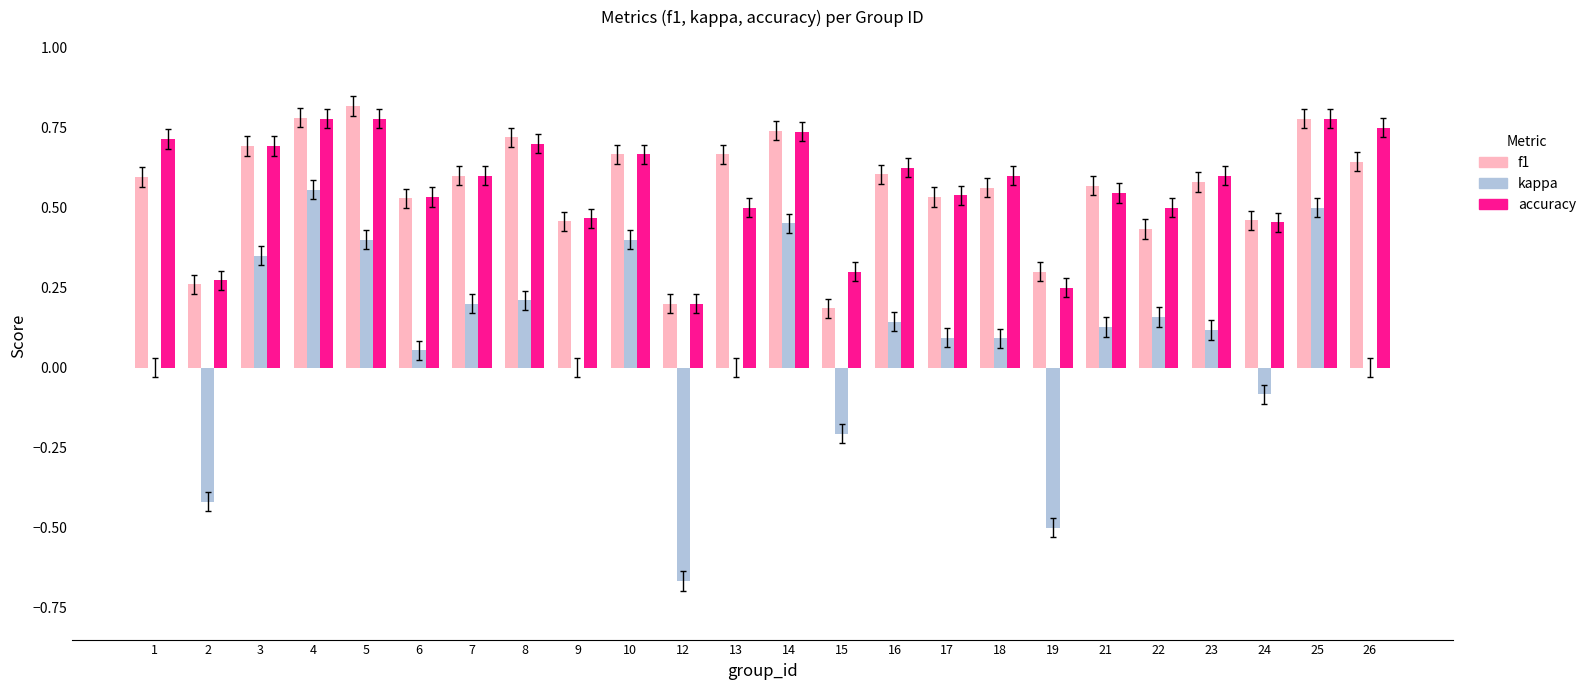

Which series has the widest spread of values?

kappa